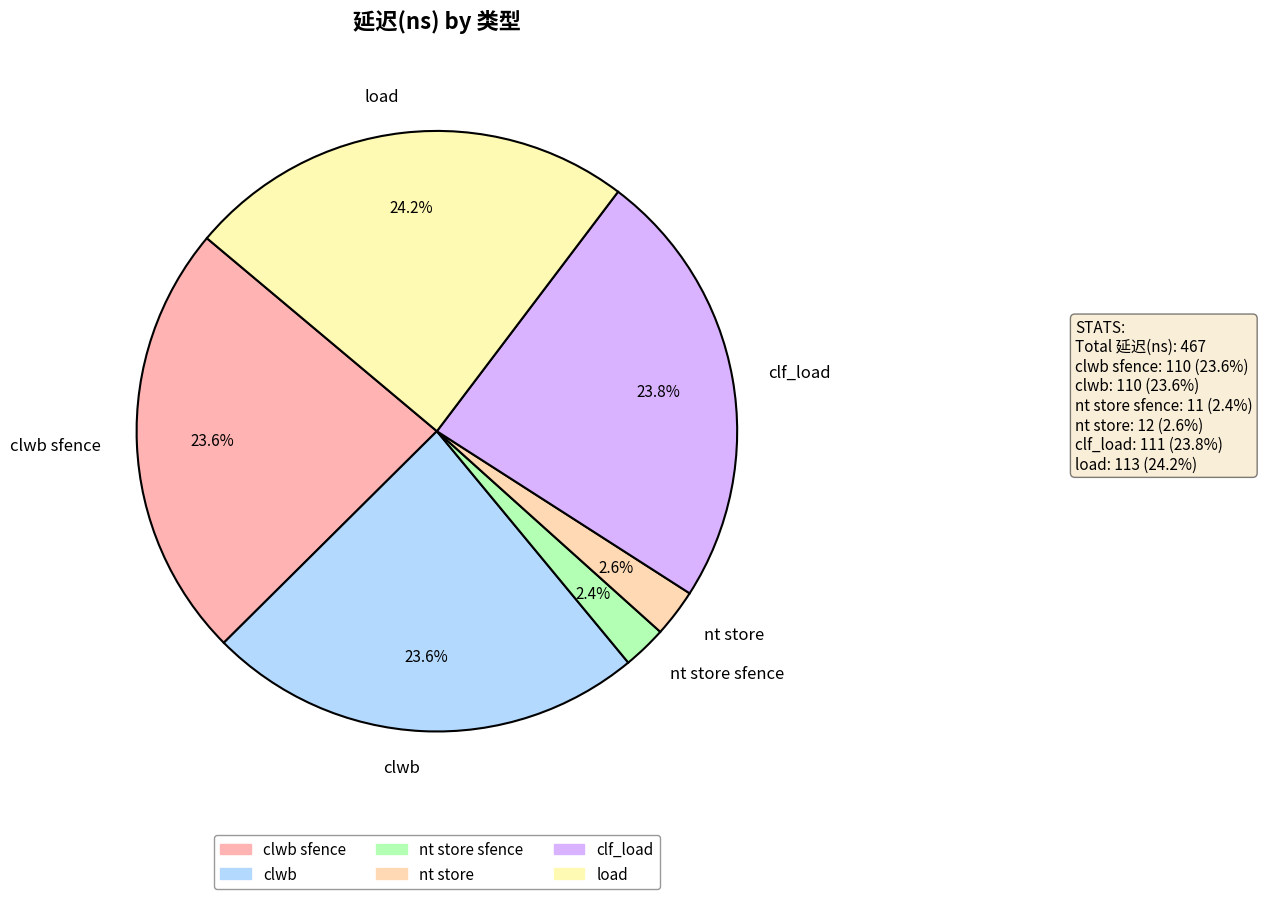

Does clwb sfence represent more than half of the total?

No